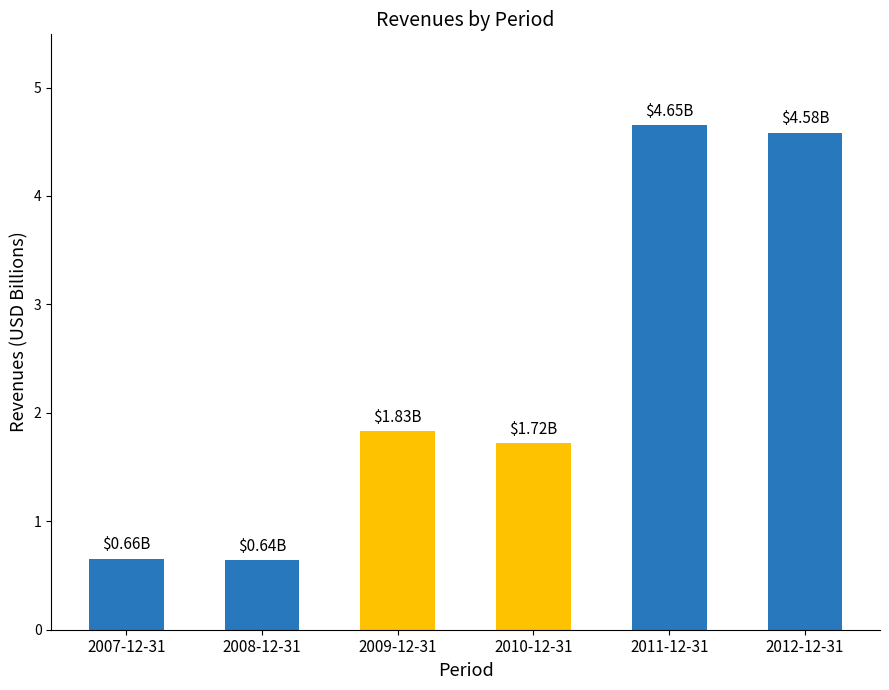

What is the ratio of the value at 2011-12-31 to the value at 2009-12-31?

2.5